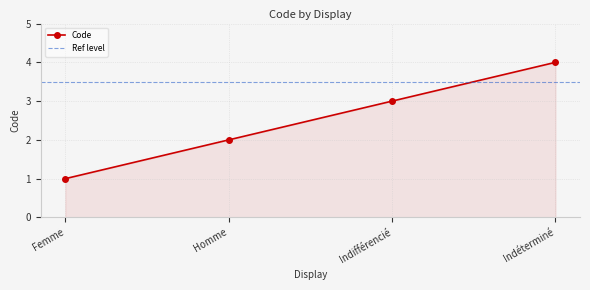

Count the number of data series in this chart.

1